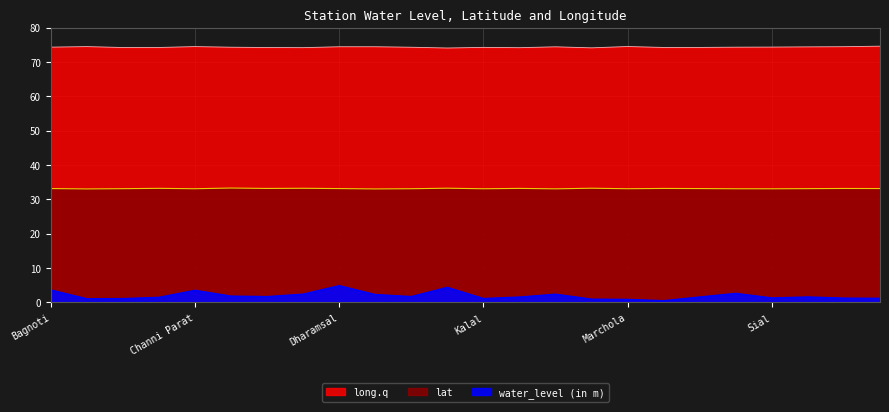

Is it true that water_level (in m) equals 1.9 at Banpari?

False